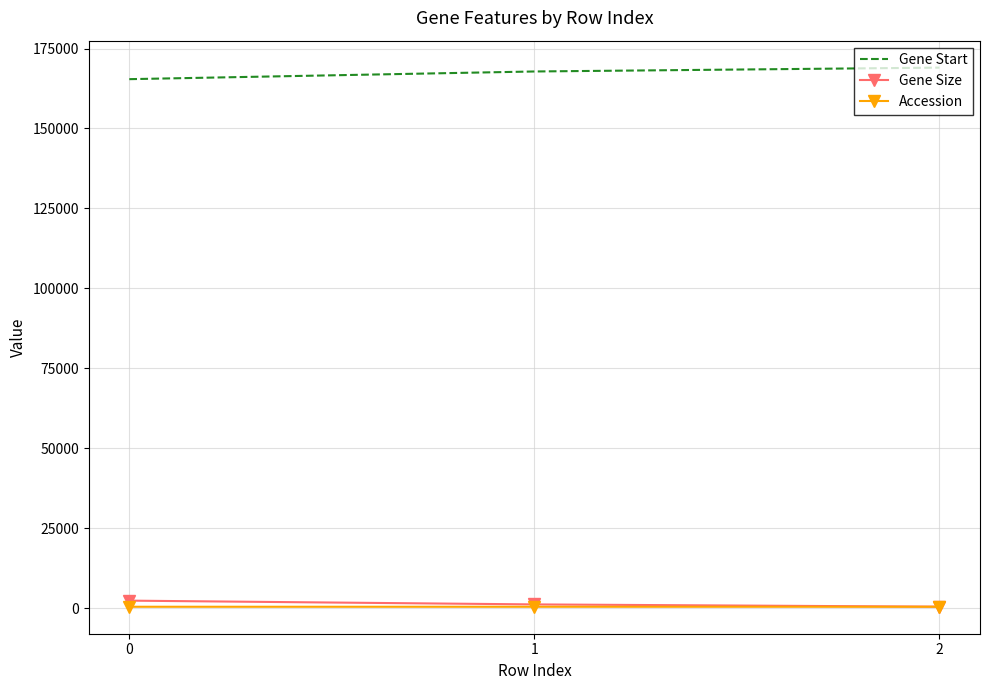

What is the maximum value for Gene Start?

169024